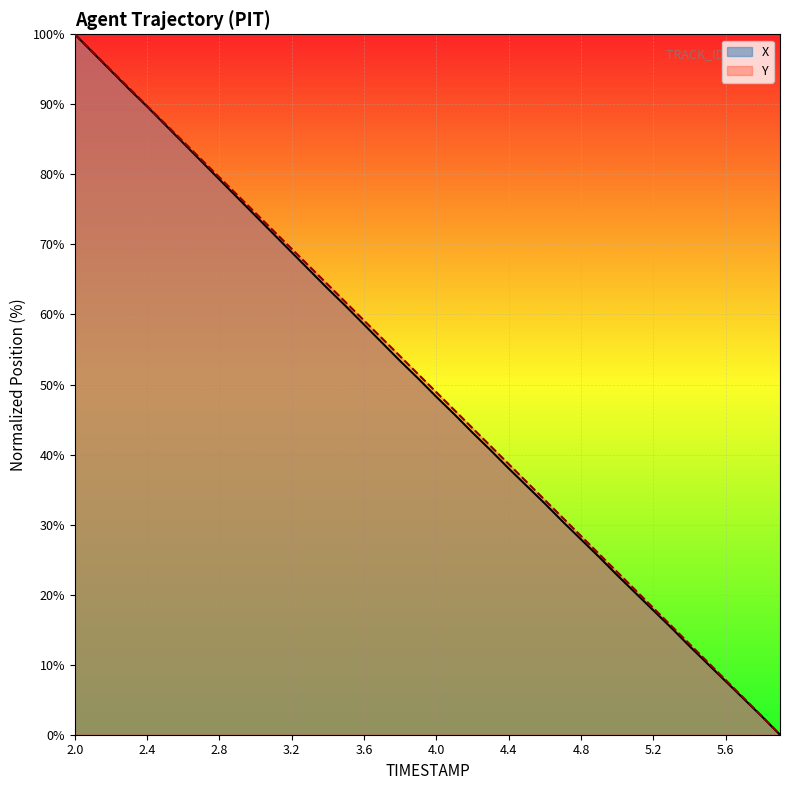

List the labels in order of X value, smallest first.

5.9, 5.8, 5.7, 5.6, 5.5, 5.4, 5.3, 5.2, 5.1, 5.0, 4.9, 4.8, 4.7, 4.6, 4.5, 4.4, 4.3, 4.2, 4.1, 4.0, 3.9, 3.8, 3.7, 3.6, 3.5, 3.4, 3.3, 3.2, 3.1, 3.0, 2.9, 2.8, 2.7, 2.6, 2.5, 2.4, 2.3, 2.2, 2.1, 2.0